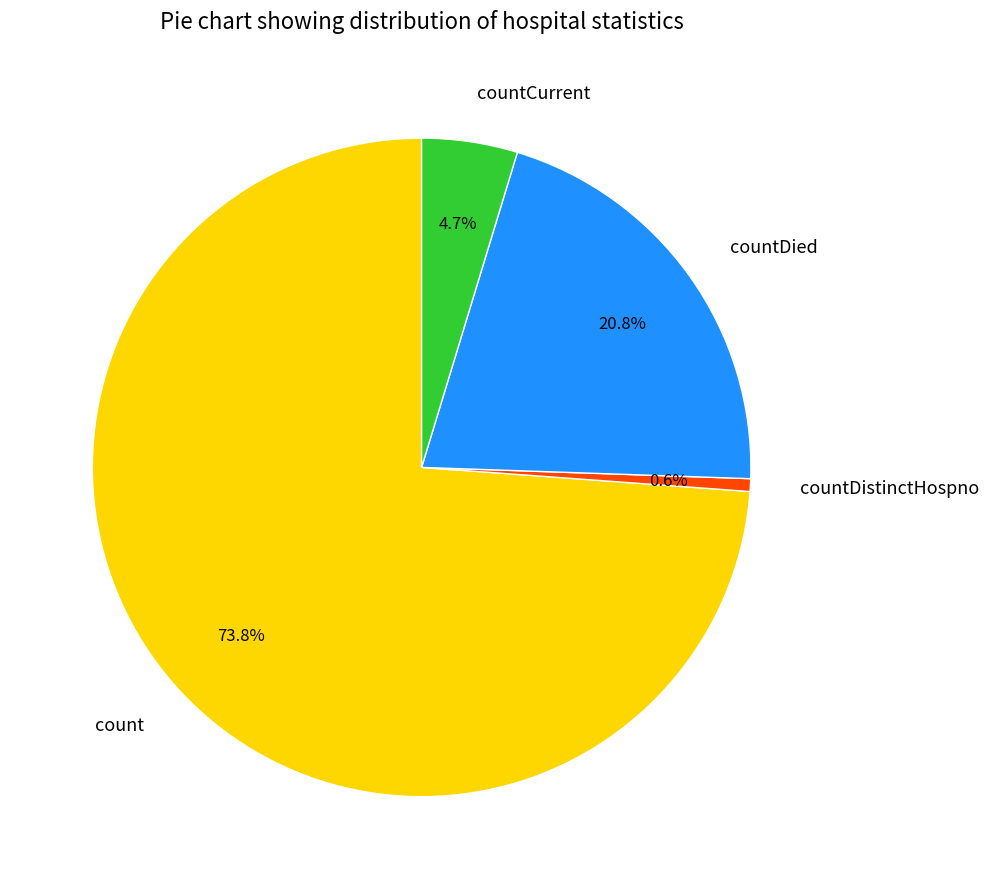

Count the number of slices in the pie.

4